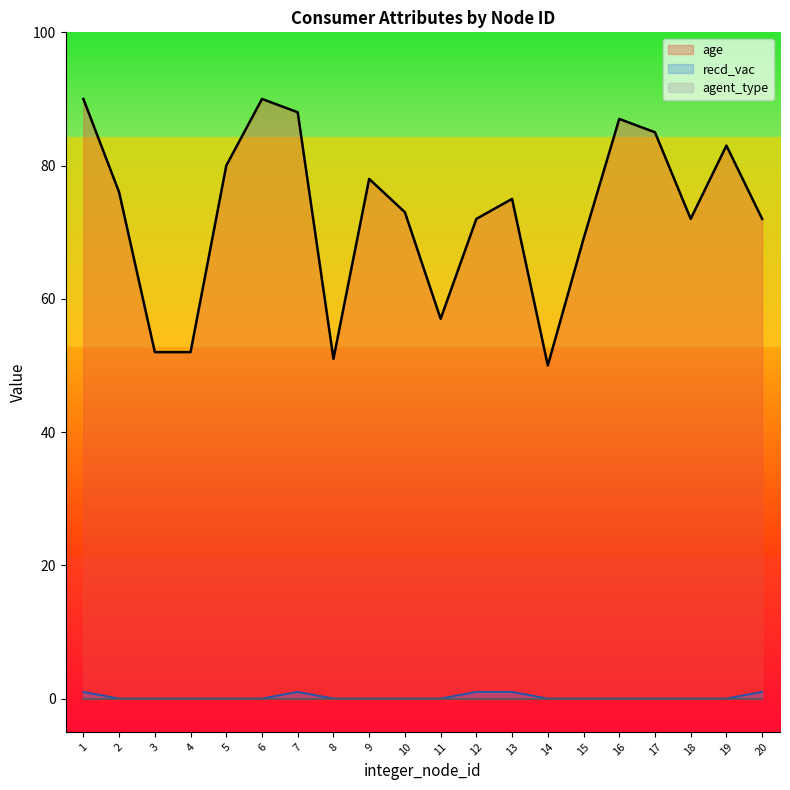

Which series changed the most between 5 and 15?

age